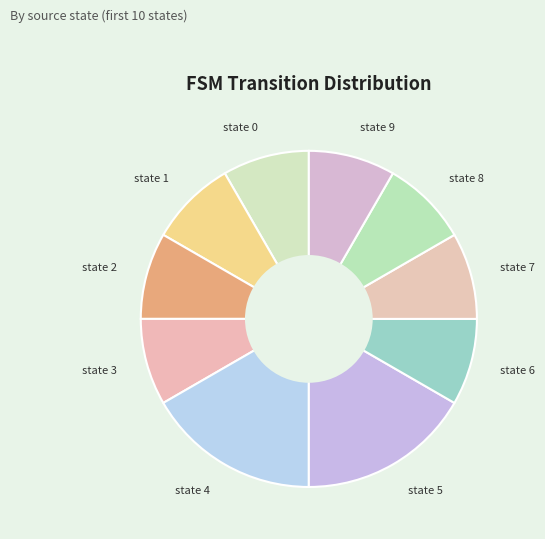

How many segments does this pie chart have?

10